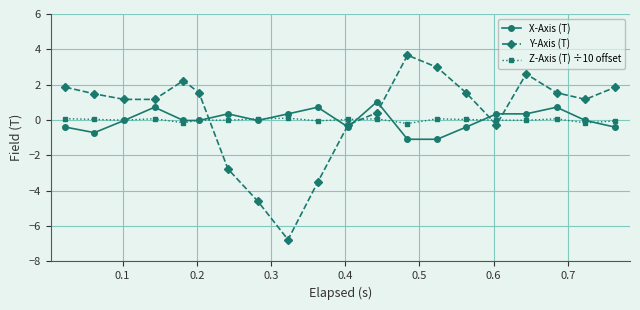

What is the minimum value for X-Axis (T)?

-1.1